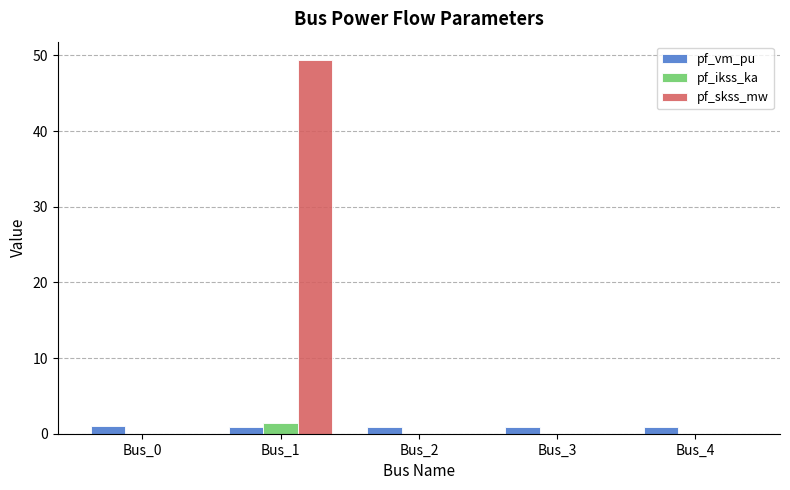

What are all the series names shown in the legend?

pf_vm_pu, pf_ikss_ka, pf_skss_mw